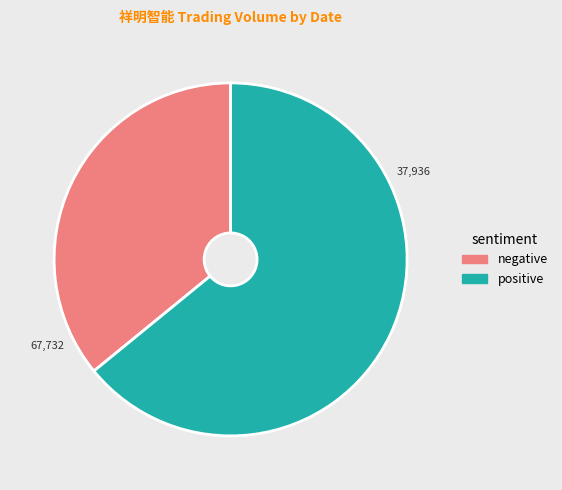

Is there any slice that represents more than half of the pie?

Yes